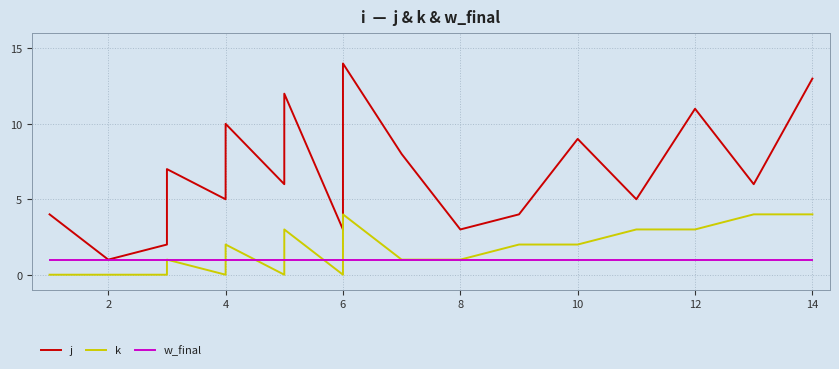

How many lines are shown in the chart?

3